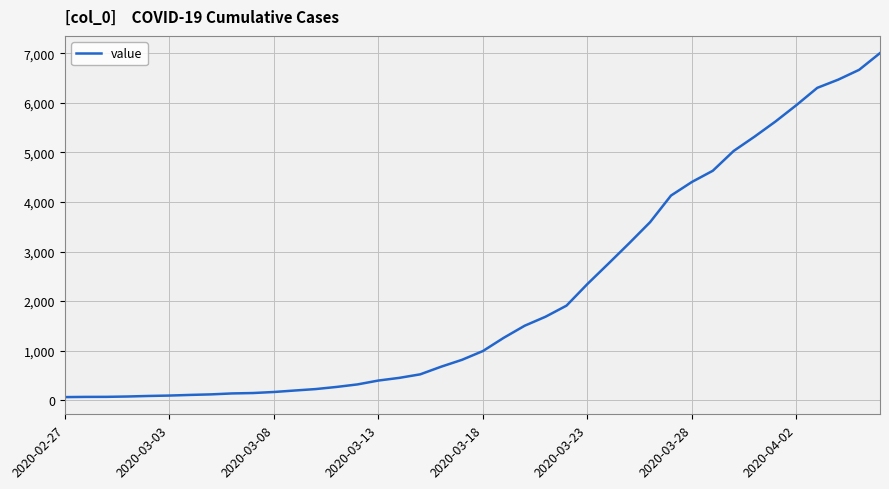

What is the sum of all values?

85760